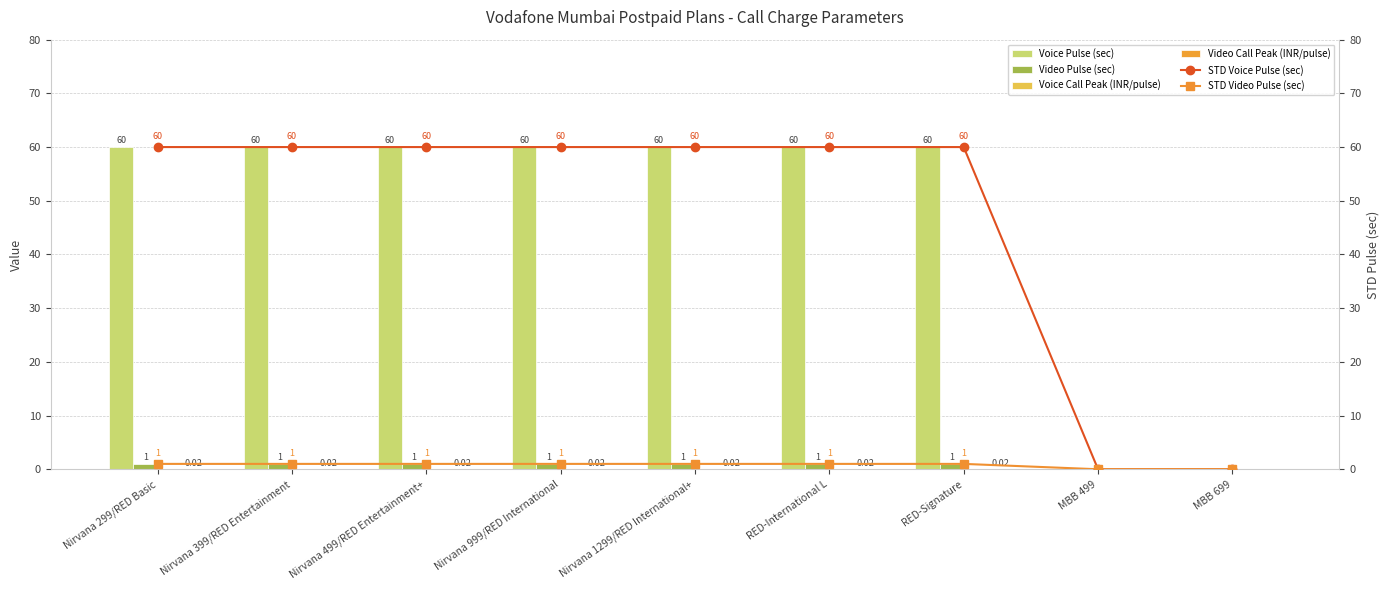

Is it true that Video Call Peak (INR/pulse) equals 0.0 at Nirvana 399/RED Entertainment?

False